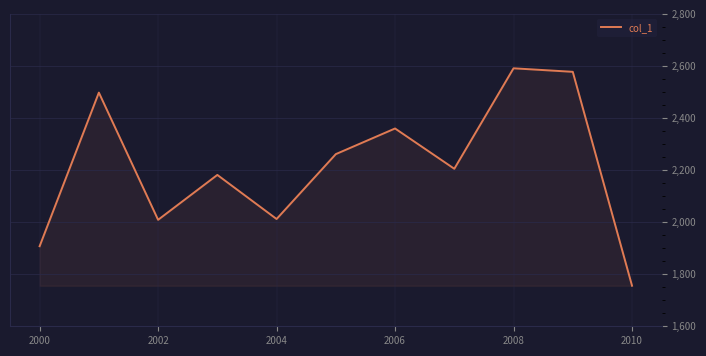

What is the difference between the maximum and minimum values?

835.2